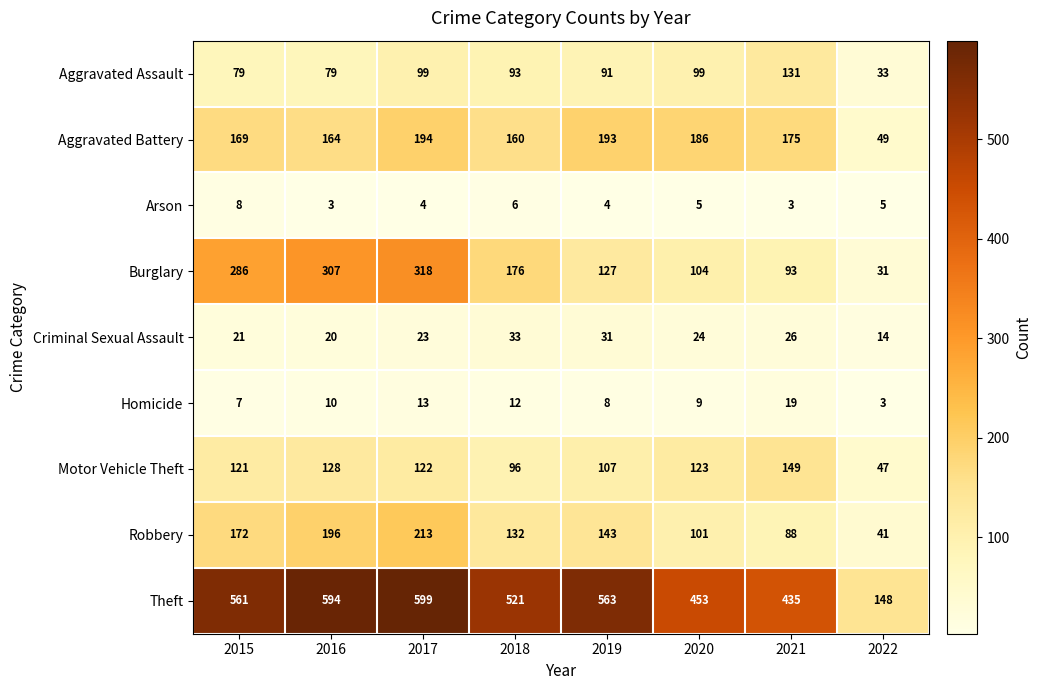

At how many categories does at least one series exceed 110?

8